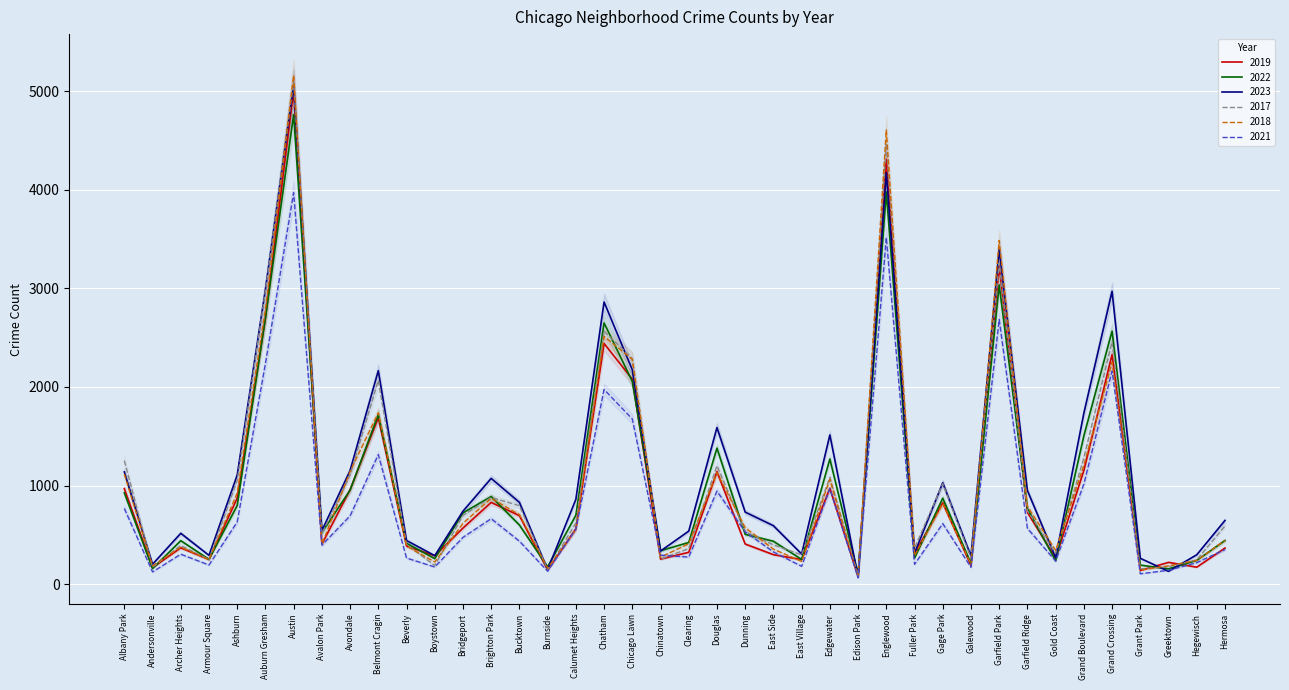

Reading left to right, list all the values displayed in this chart.

2019: 968	166	368	249	872	2700	5008	405	957	1687	385	287	568	828	694	142	561	2441	2079	253	322	1140	406	298	248	972	77	4310	308	824	189	3227	728	261	1153	2328	138	220	171	365
2022: 926	157	440	251	797	2698	4763	522	953	1719	414	258	722	888	599	175	698	2650	2056	338	422	1379	504	434	250	1269	99	3980	263	871	210	3035	766	236	1504	2566	192	154	240	442
2023: 1138	201	515	291	1106	2987	5065	542	1152	2165	442	288	739	1072	829	146	860	2862	2174	335	537	1588	730	592	305	1513	71	4175	313	1028	285	3397	949	268	1734	2971	261	129	297	645
2017: 1252	171	391	250	1053	2973	5096	508	1107	2066	403	188	697	879	795	145	620	2566	2288	253	360	1201	531	397	296	1082	87	4471	365	1019	265	3257	743	311	1281	2456	154	176	246	589
2018: 1117	184	374	248	924	2787	5163	401	1142	1738	386	224	616	870	704	160	554	2513	2280	273	409	1131	571	354	230	1063	75	4608	289	817	202	3486	789	342	1205	2249	141	185	240	443
2021: 767	123	303	193	630	2237	3971	395	692	1313	264	173	474	663	435	130	559	1974	1675	293	274	943	530	326	180	969	62	3518	200	613	170	2685	565	233	1015	2161	104	140	217	350